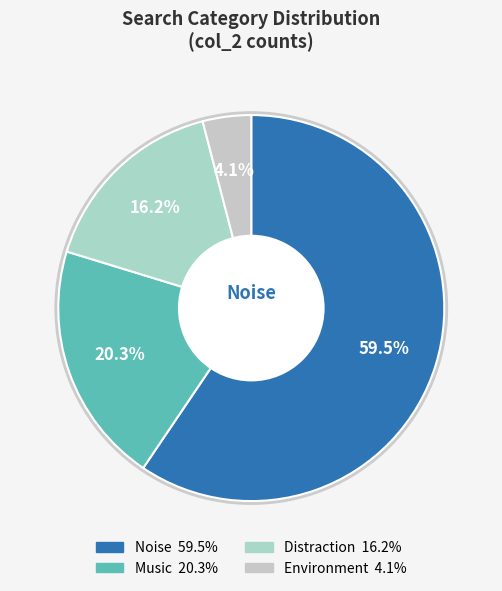

How many segments does this pie chart have?

2